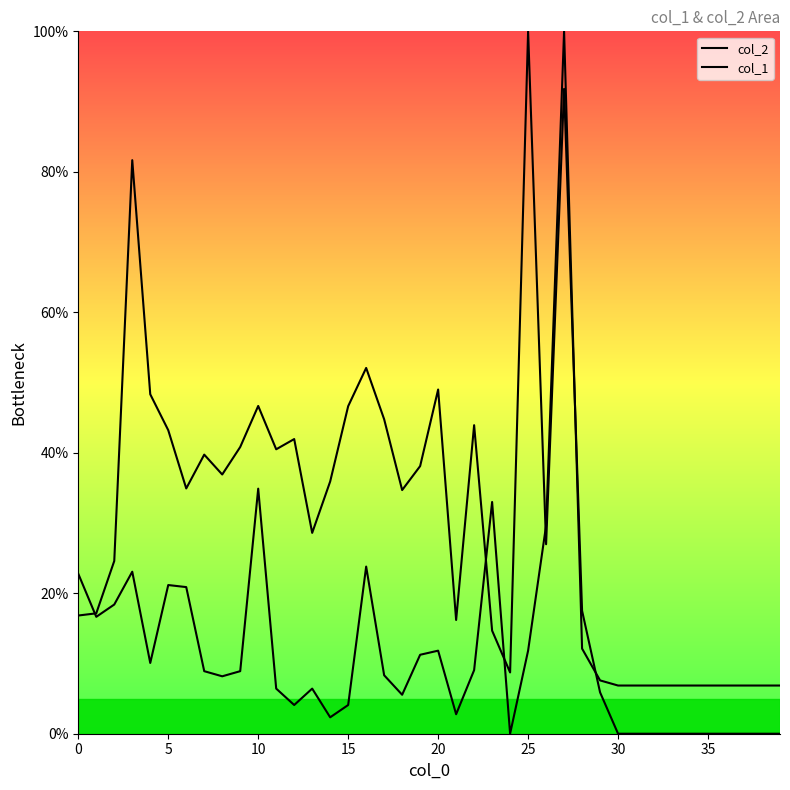

Between 9 and 30, which is larger?

9